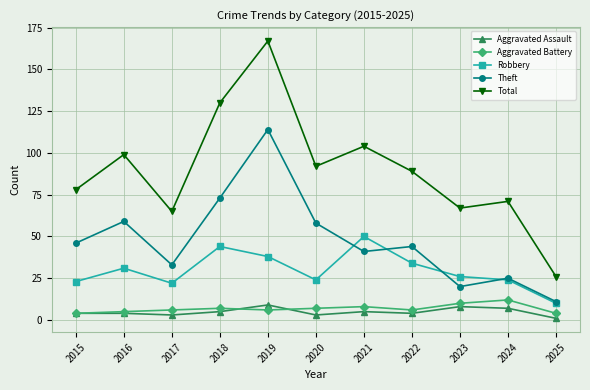

Rank the series at 2017 from highest to lowest value.

Total, Theft, Robbery, Aggravated Battery, Aggravated Assault